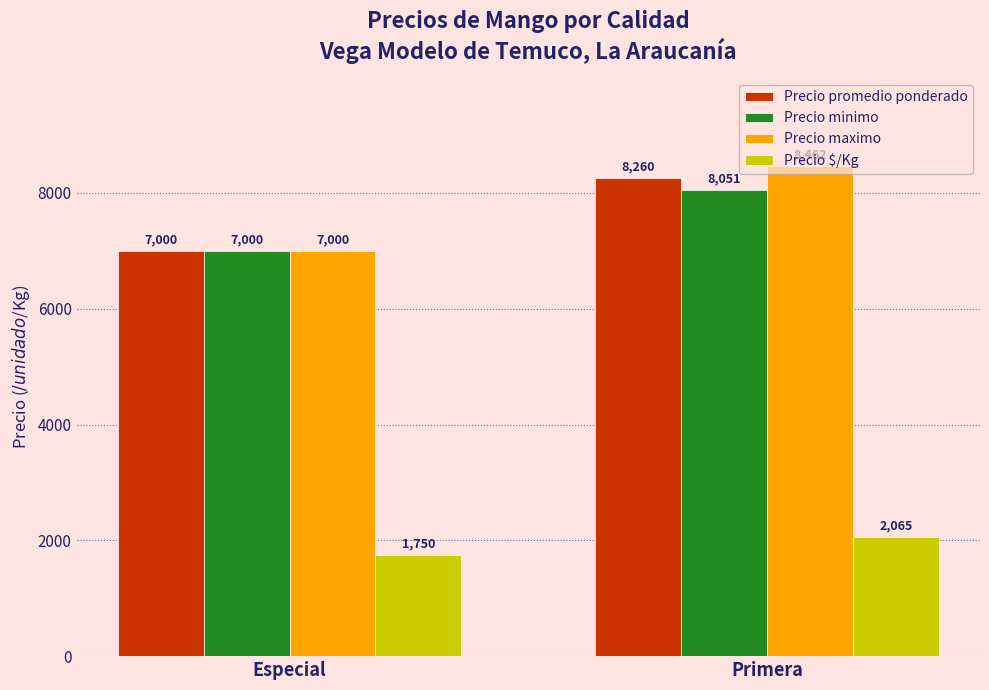

Which series has the largest range (max minus min)?

Precio maximo